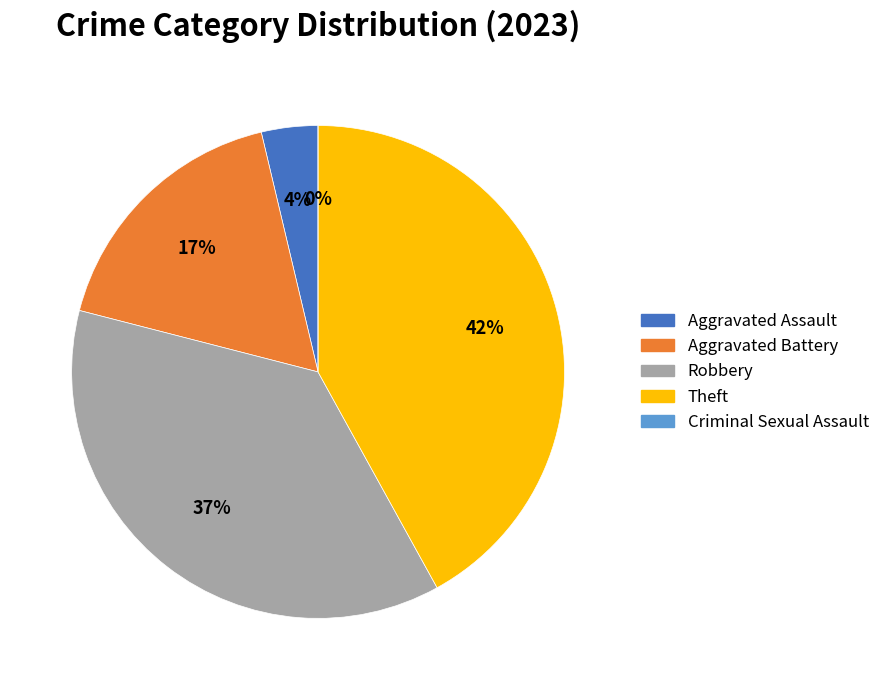

How many slices are in this pie chart?

5